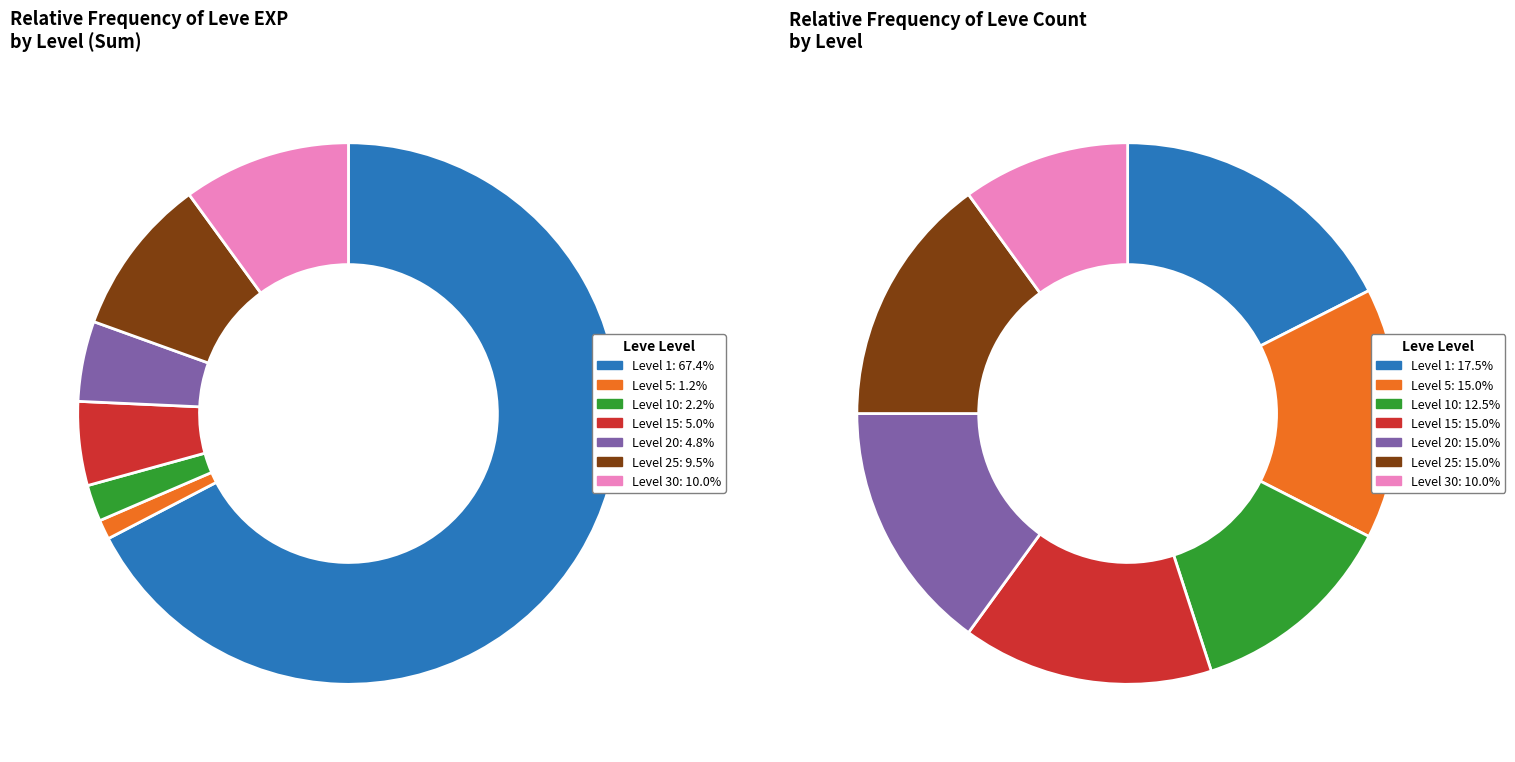

How many segments does this pie chart have?

7